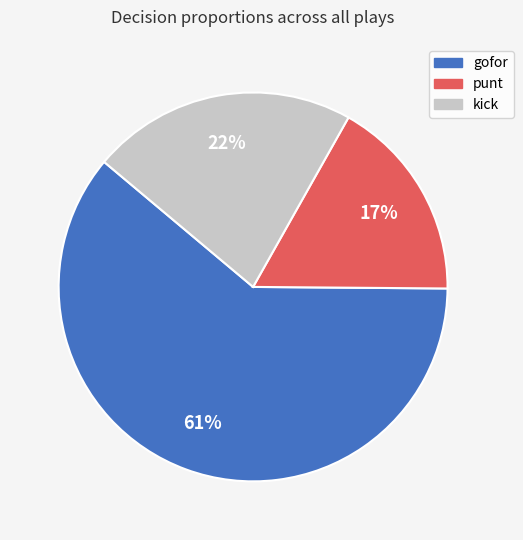

Is there a majority slice in this chart?

Yes